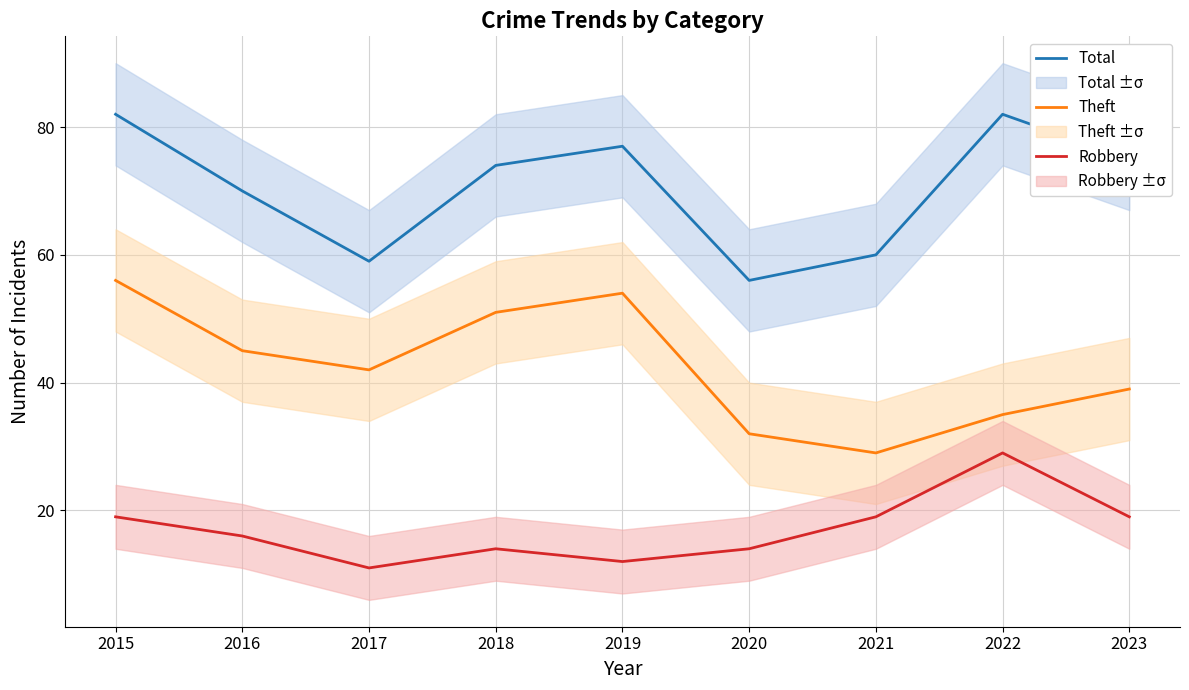

What is the lowest value of the Theft series?

29